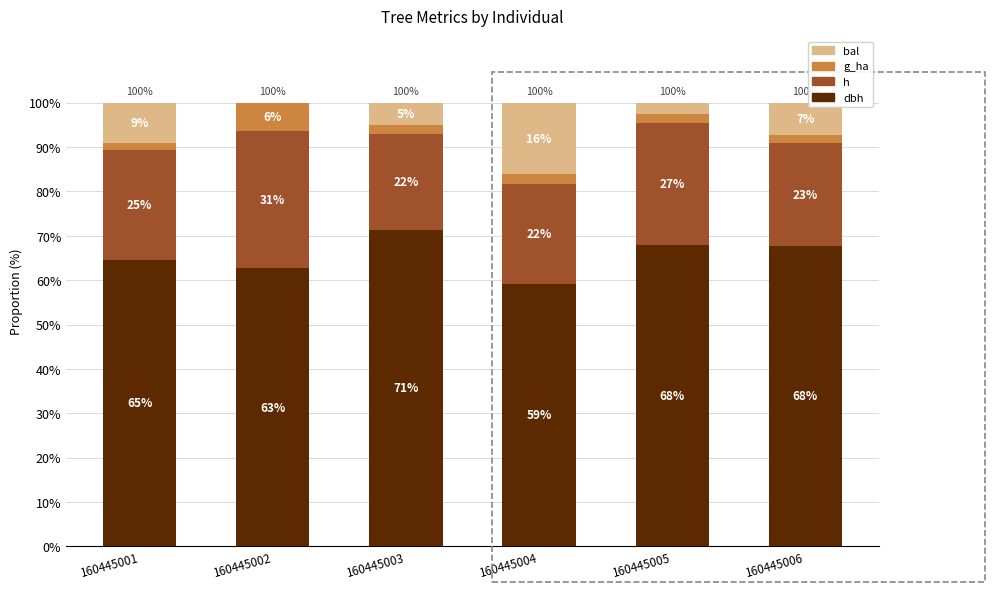

Does the chart contain stacked bars?

Yes